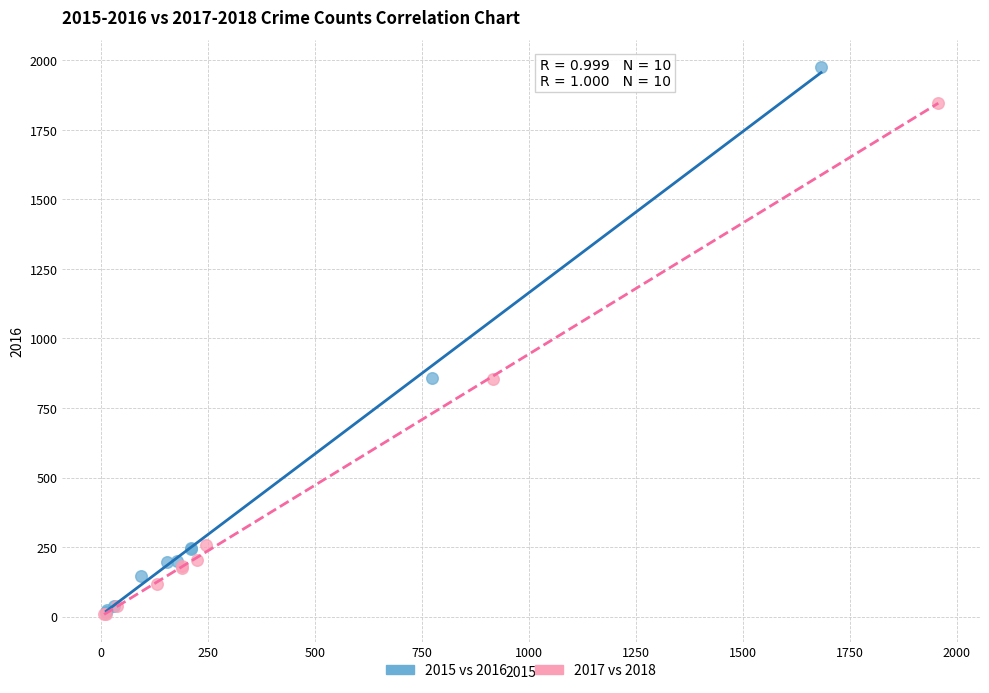

Which series has the largest Y range (max minus min)?

2015 vs 2016